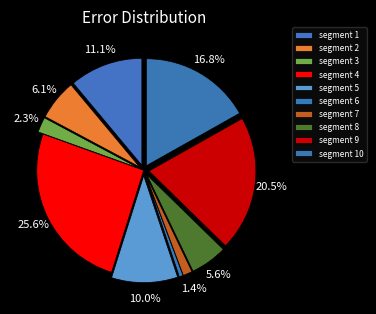

Which category has the smallest portion of the pie?

signal segment 6